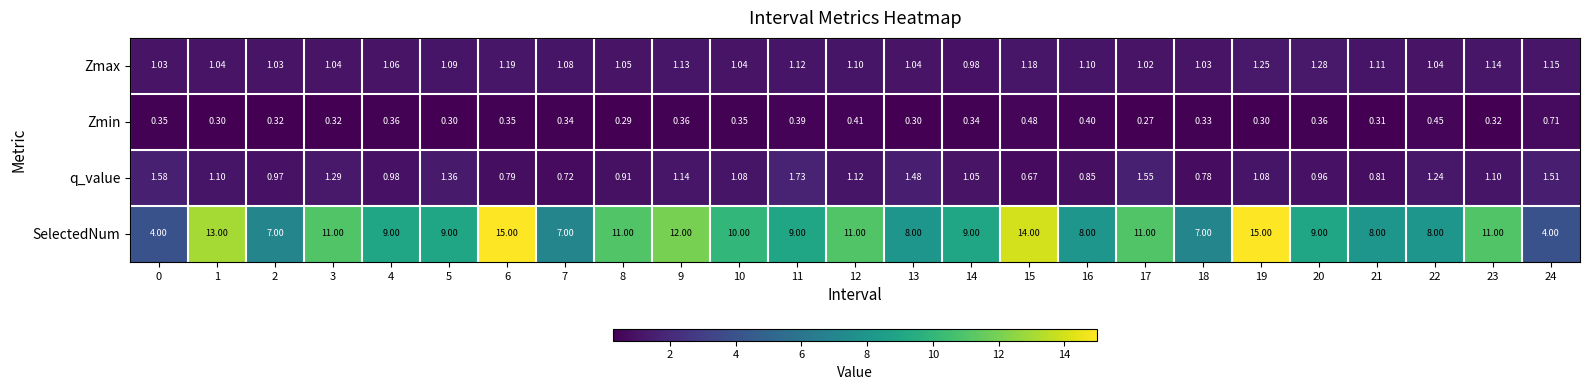

Is the value of Zmin at 14 greater than the value of SelectedNum at 20?

No